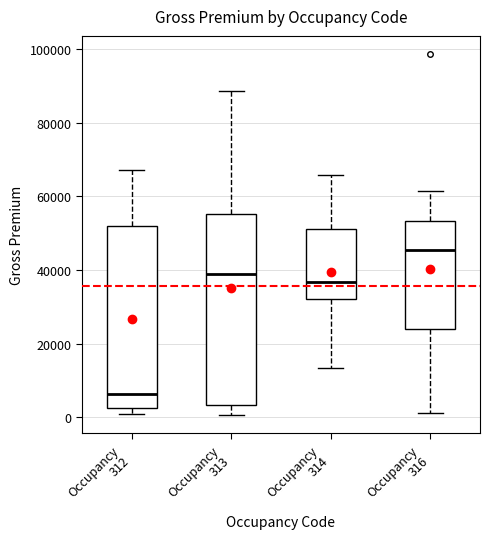

Which box is the tallest, from its lower edge to its upper edge?

Occupancy 313